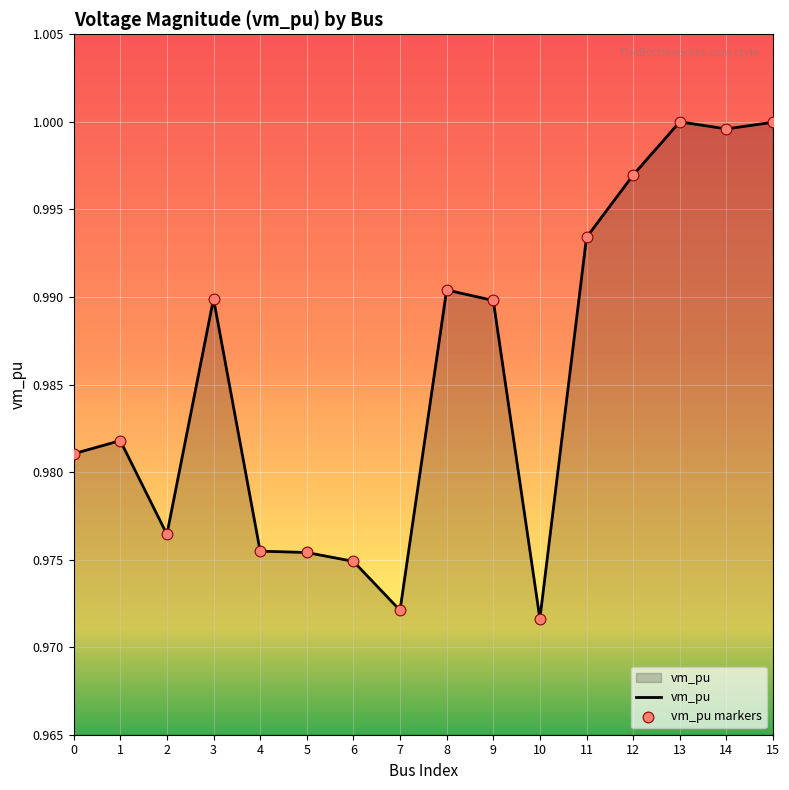

Between 6 and 15, which is larger?

15